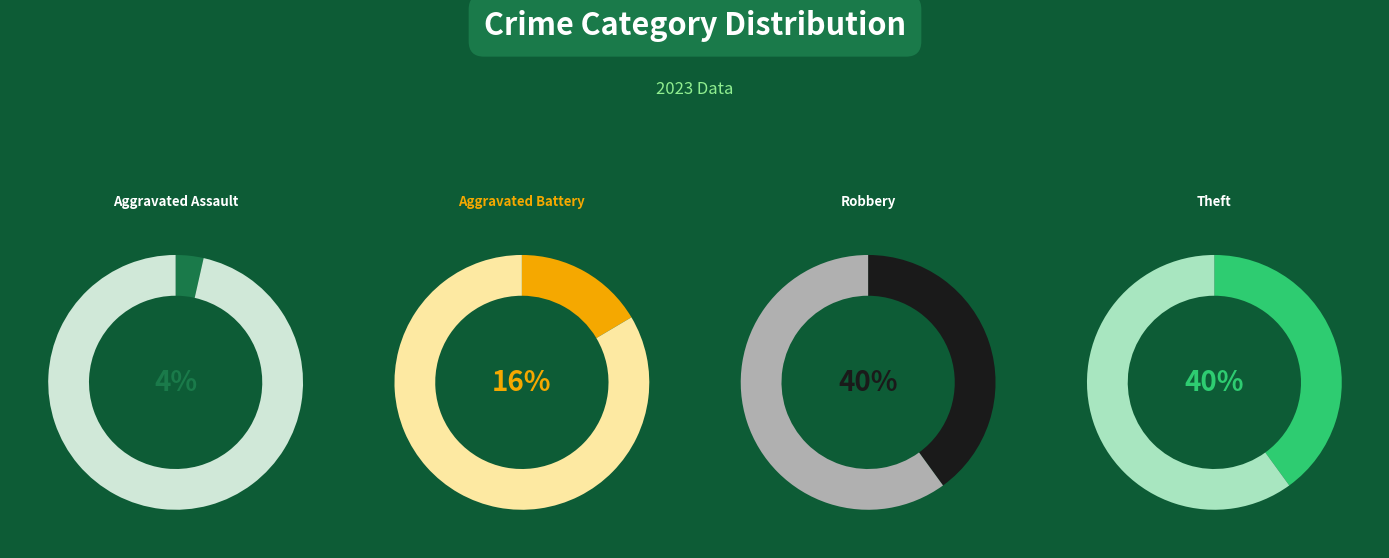

The Aggravated Battery slice represents 16% of the pie. True or false?

True